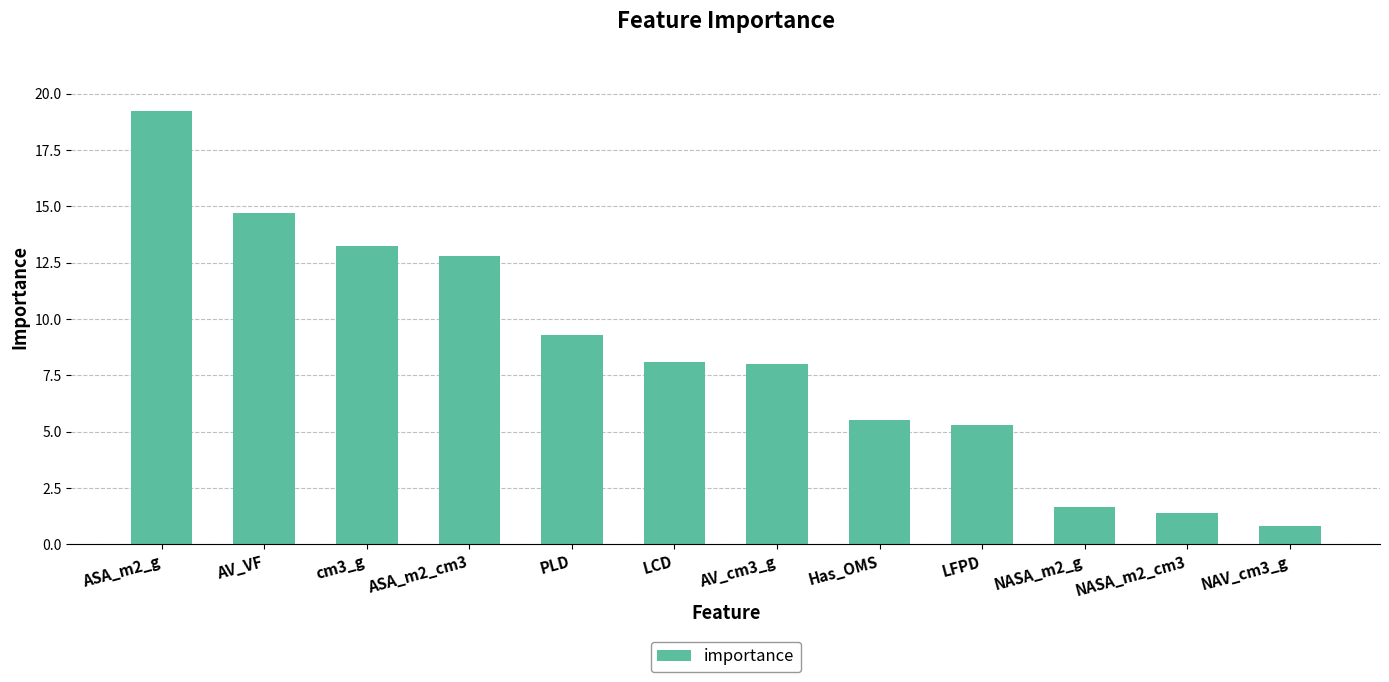

Which category has the highest value across all series?

ASA_m2_g